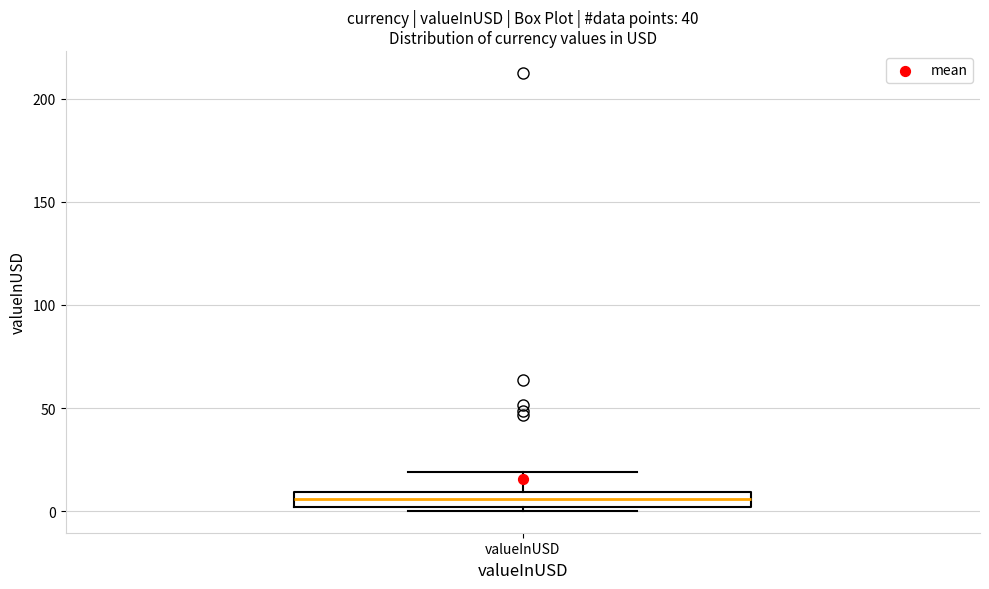

Where is the lower edge of the box for valueInUSD on the y-axis? The values are not printed on the chart, so give them approximately, as read against the axis.

0